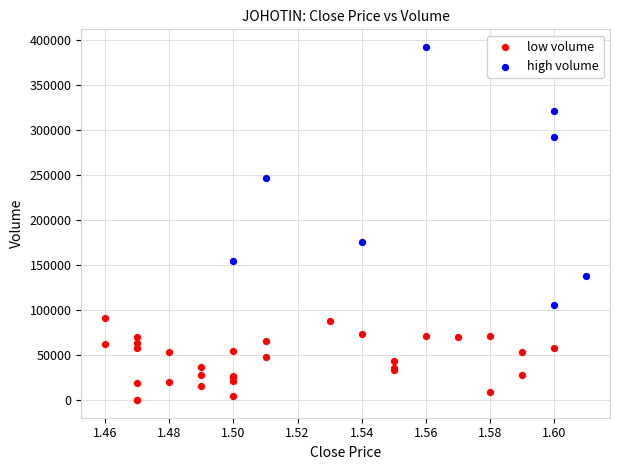

Which series has the largest Y range (max minus min)?

high volume